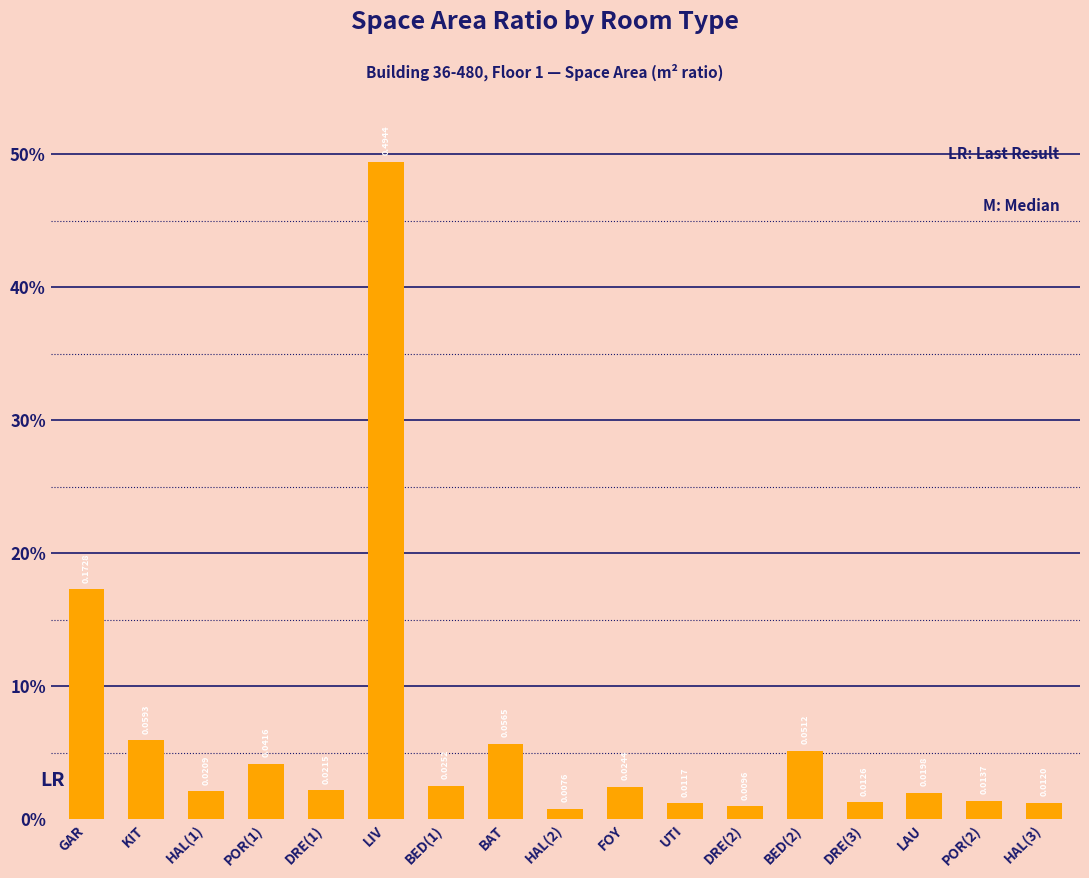

What is the average value?

0.1